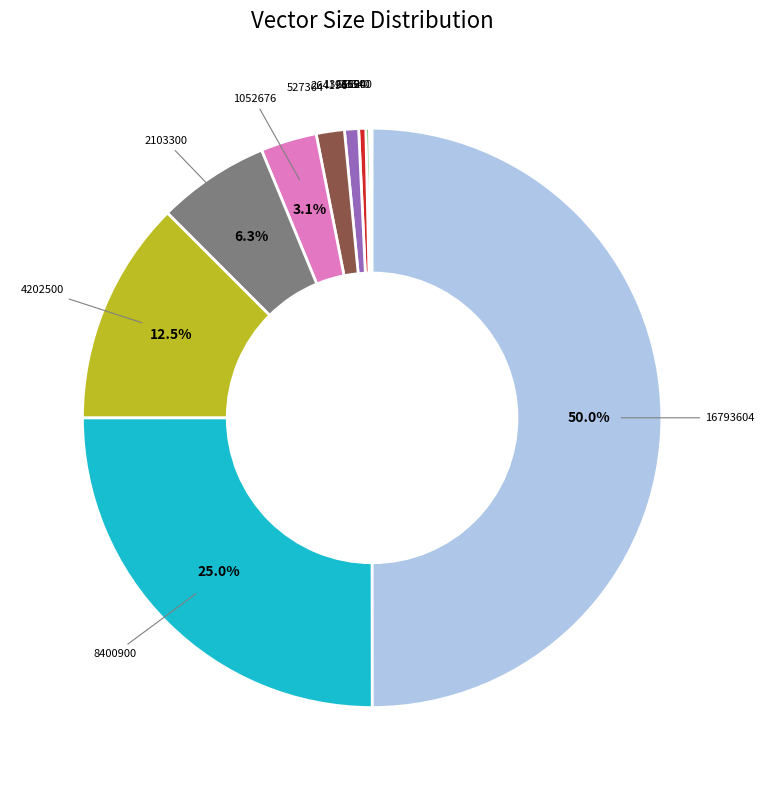

To the nearest percent, what is the difference between the largest and smallest slice percentages?

50%